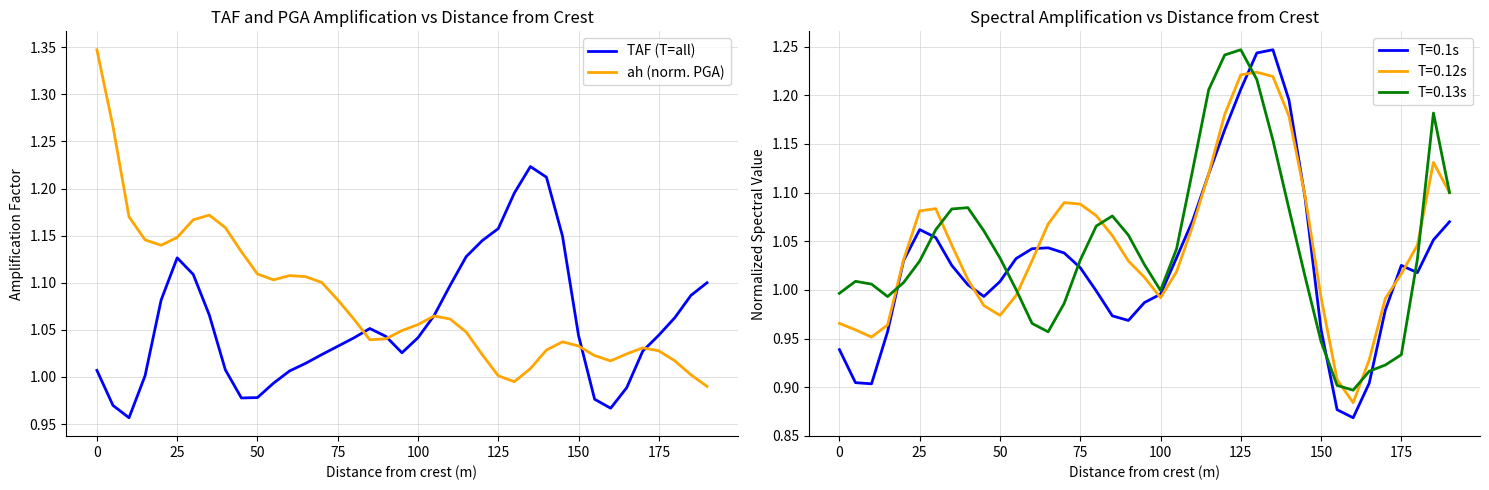

True or false: ah (norm. PGA) has a value of 1.0 at 125.

True